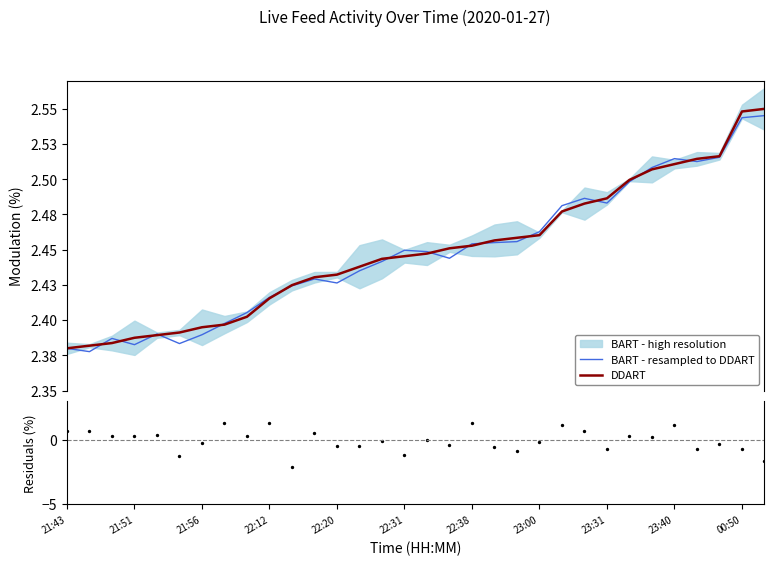

At how many categories does at least one series exceed 2?

32